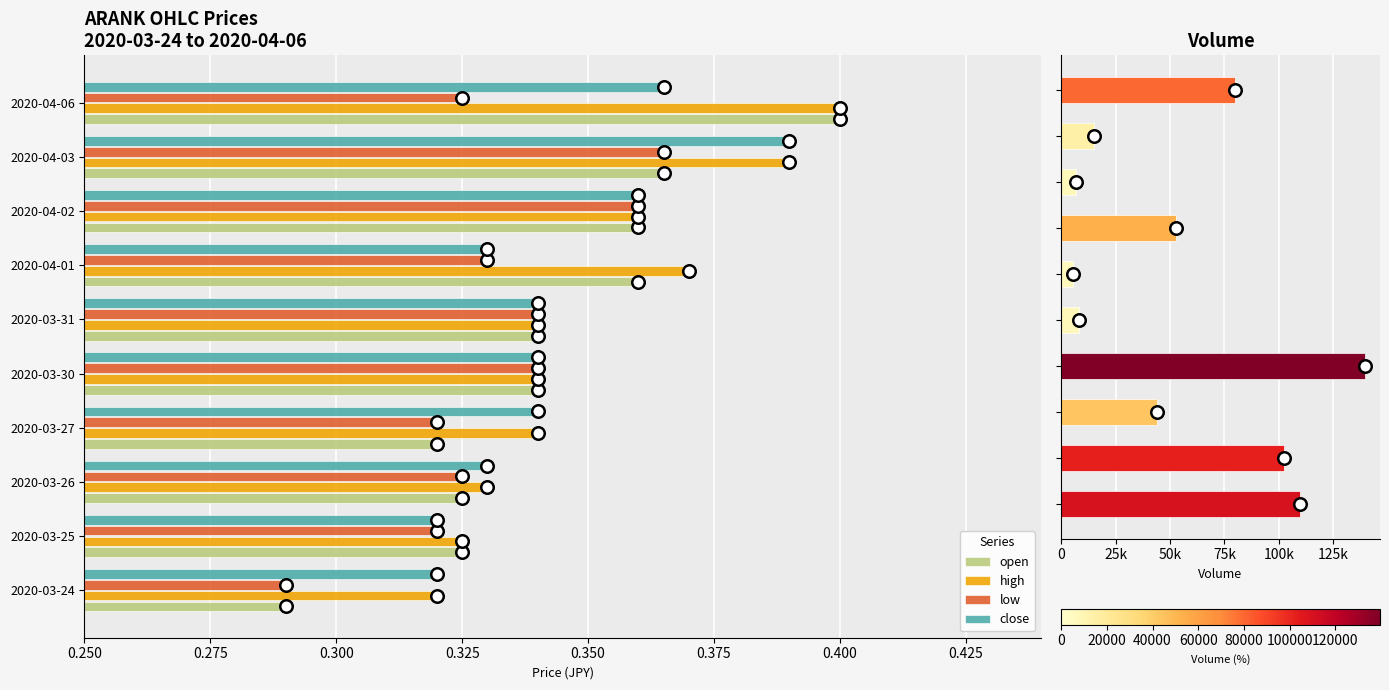

What is the difference between the maximum and minimum values in the low series?

0.1